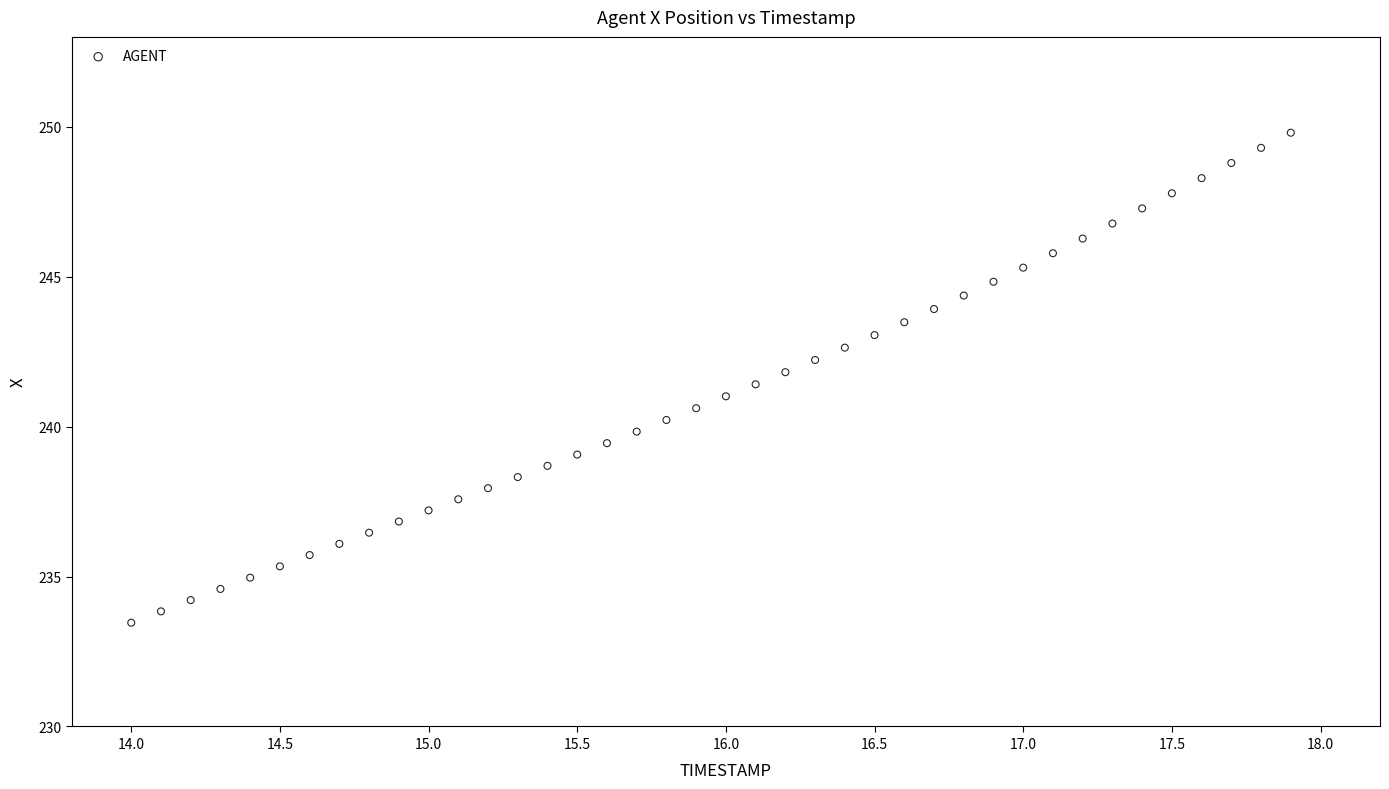

What is the range of X values (max minus min)?

3.9